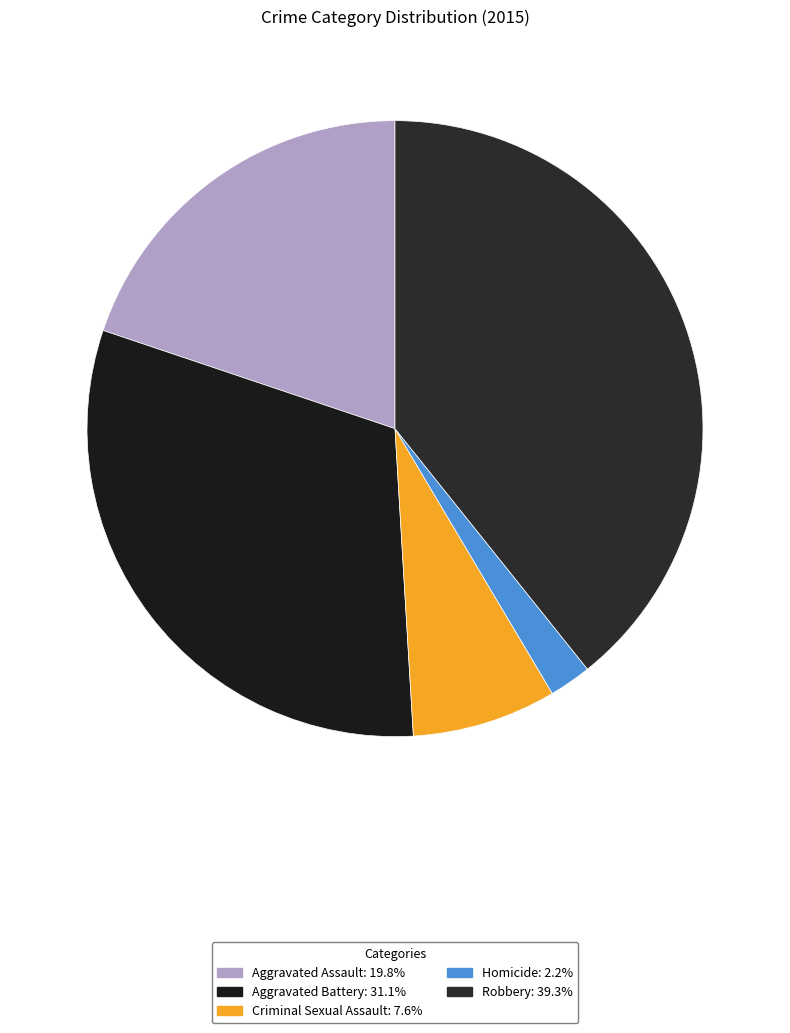

Count the number of slices in the pie.

5